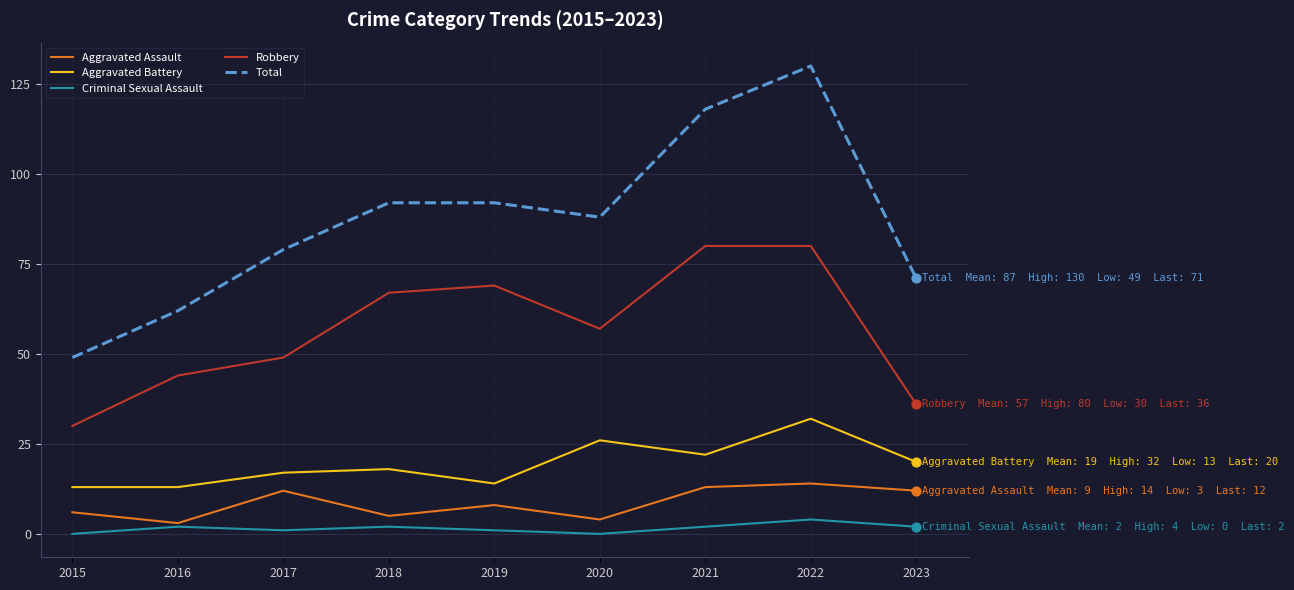

What is the total value across all series at 2019?

184